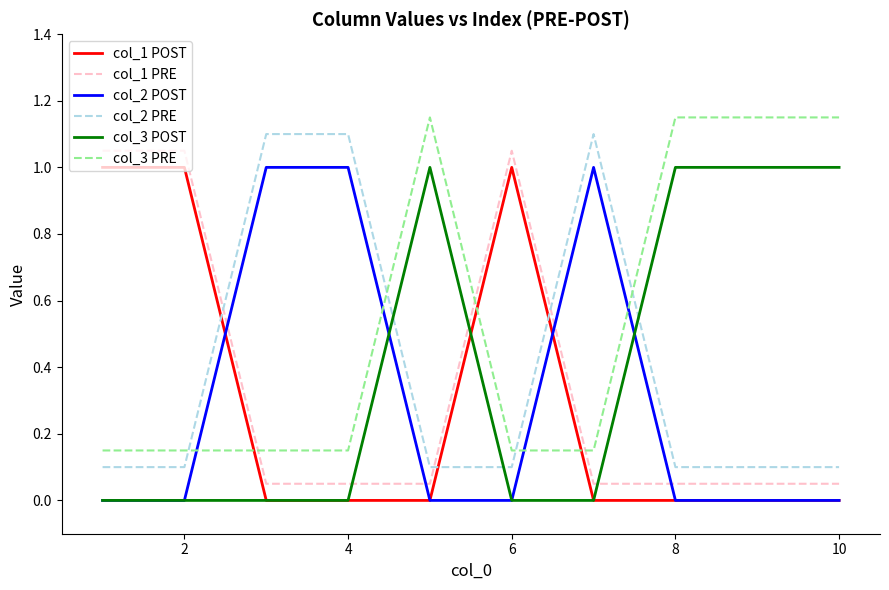

Which series has the largest total across all categories?

col_3 PRE